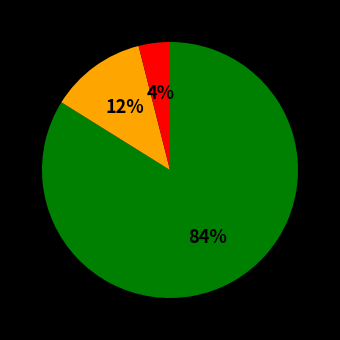

Does any single category account for the majority?

Yes